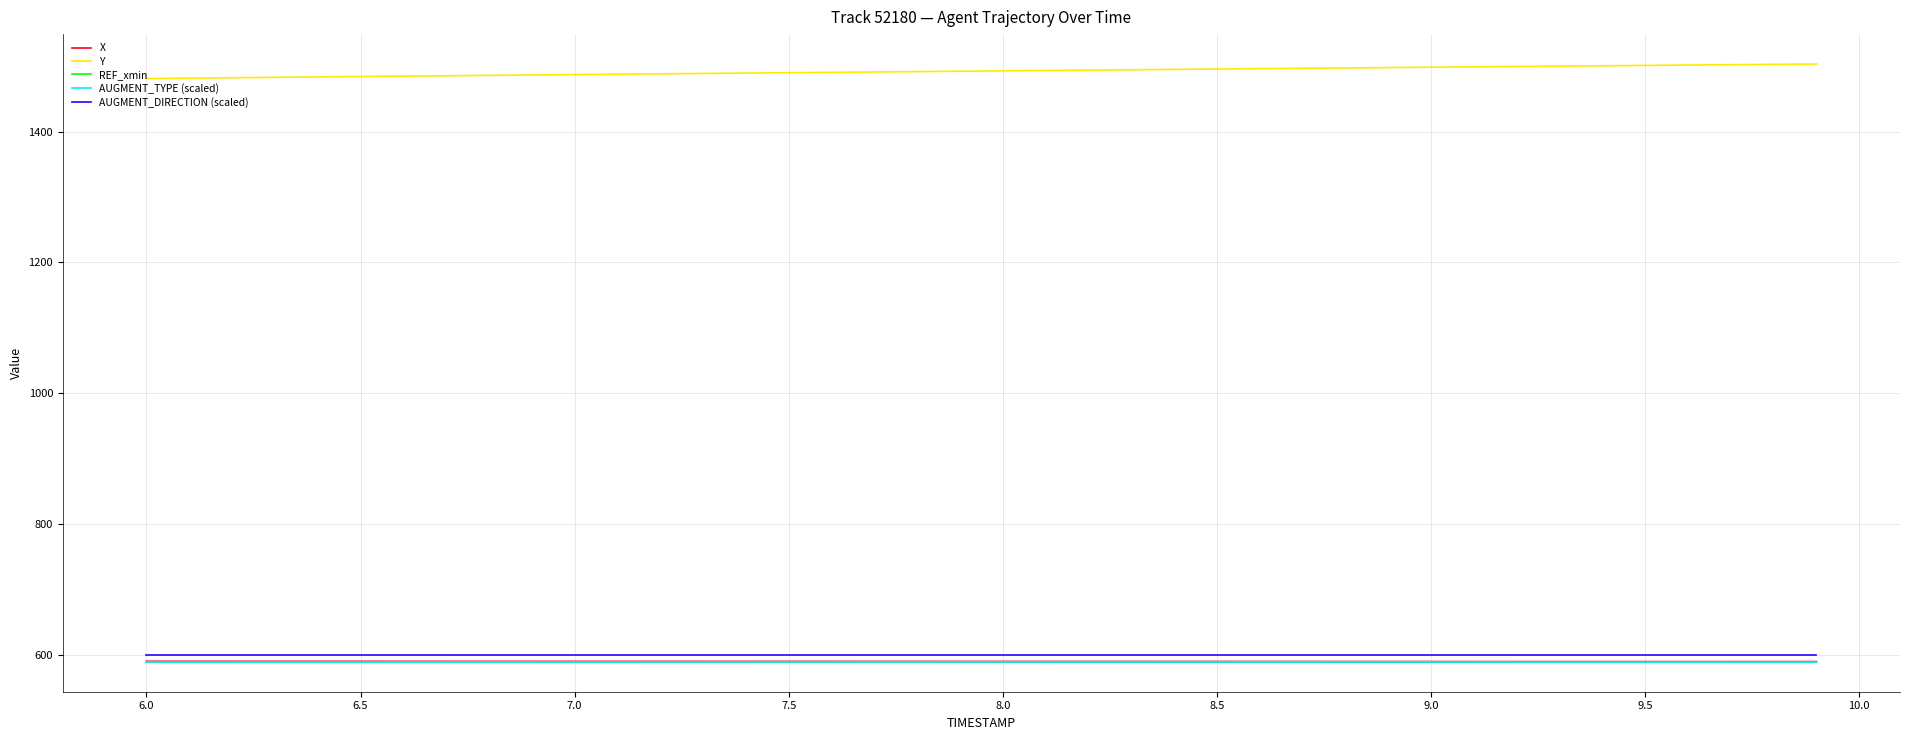

True or false: REF_xmin and AUGMENT_TYPE (scaled) intersect in this chart.

False